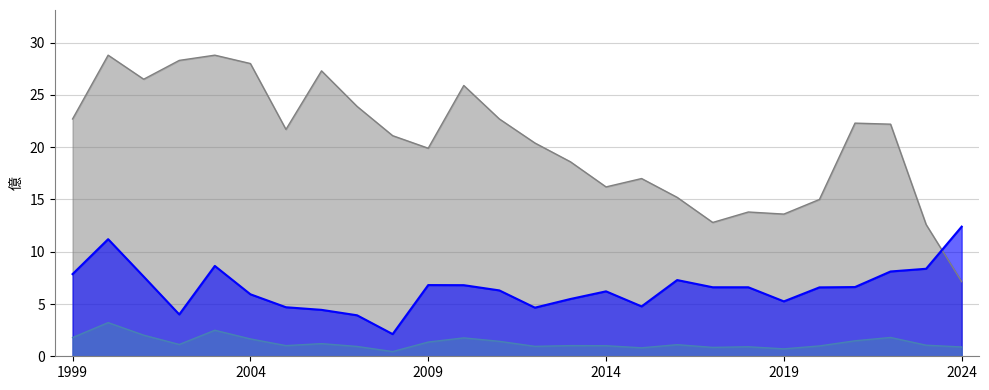

True or false: 營業毛利 and 營業收入 cross at least once.

False